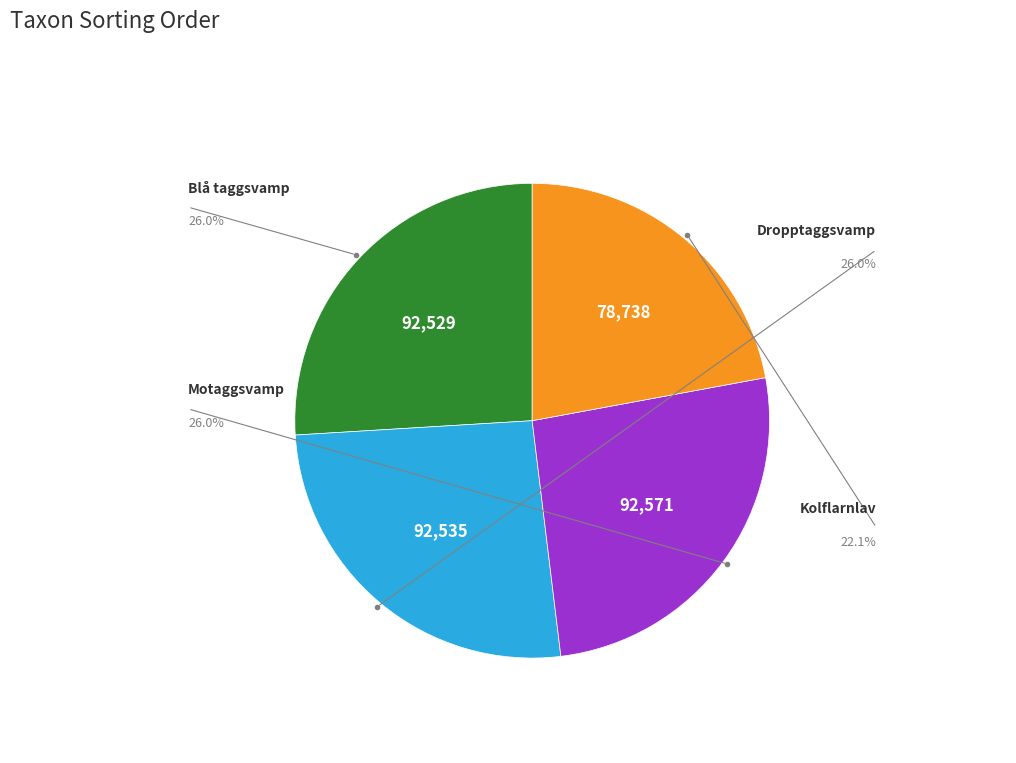

Does any single category account for the majority?

No